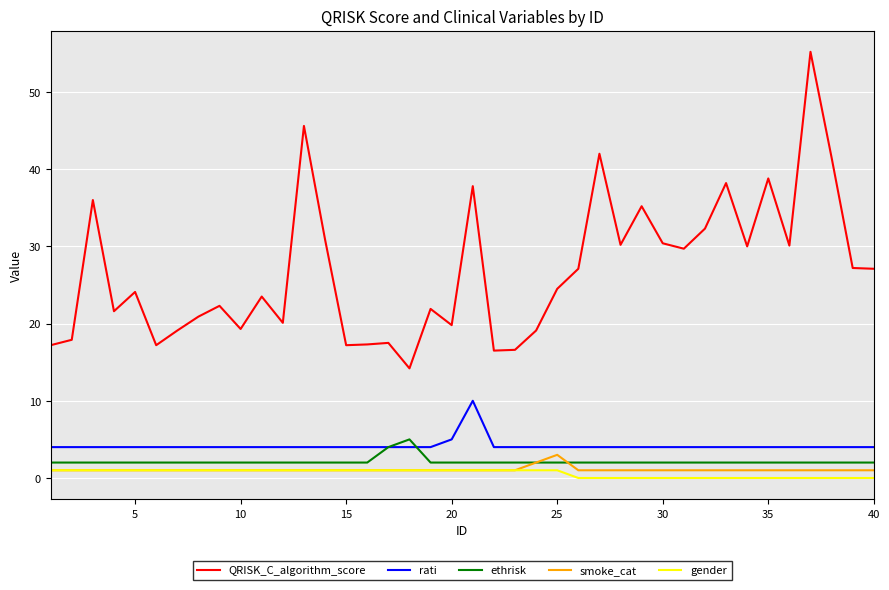

Rank the series by their maximum value, from lowest to highest.

gender, smoke_cat, ethrisk, rati, QRISK_C_algorithm_score